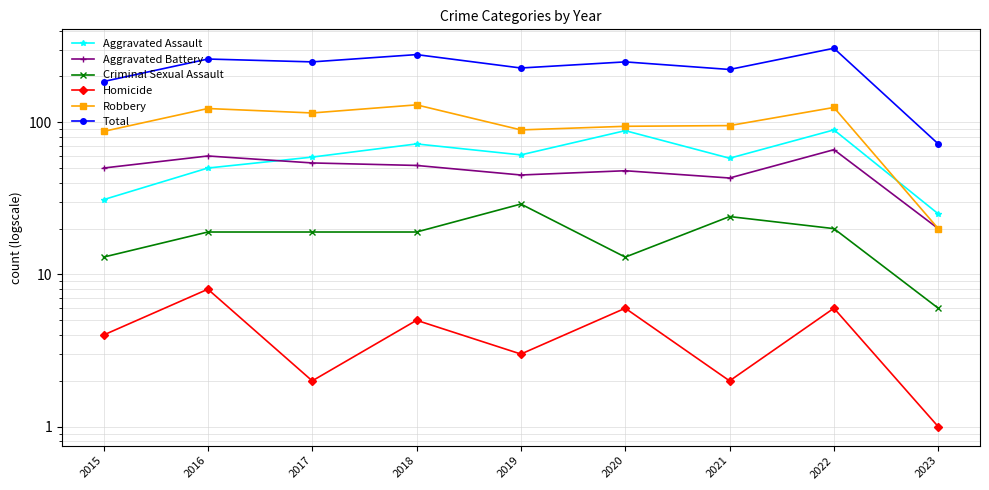

Reading left to right, list all the values displayed in this chart.

Aggravated Assault: 2015=31	2016=50	2017=59	2018=72	2019=61	2020=88	2021=58	2022=89	2023=25
Aggravated Battery: 2015=50	2016=60	2017=54	2018=52	2019=45	2020=48	2021=43	2022=66	2023=20
Criminal Sexual Assault: 2015=13	2016=19	2017=19	2018=19	2019=29	2020=13	2021=24	2022=20	2023=6
Homicide: 2015=4	2016=8	2017=2	2018=5	2019=3	2020=6	2021=2	2022=6	2023=1
Robbery: 2015=87	2016=123	2017=115	2018=130	2019=89	2020=94	2021=95	2022=125	2023=20
Total: 2015=185	2016=260	2017=249	2018=278	2019=227	2020=249	2021=222	2022=306	2023=72